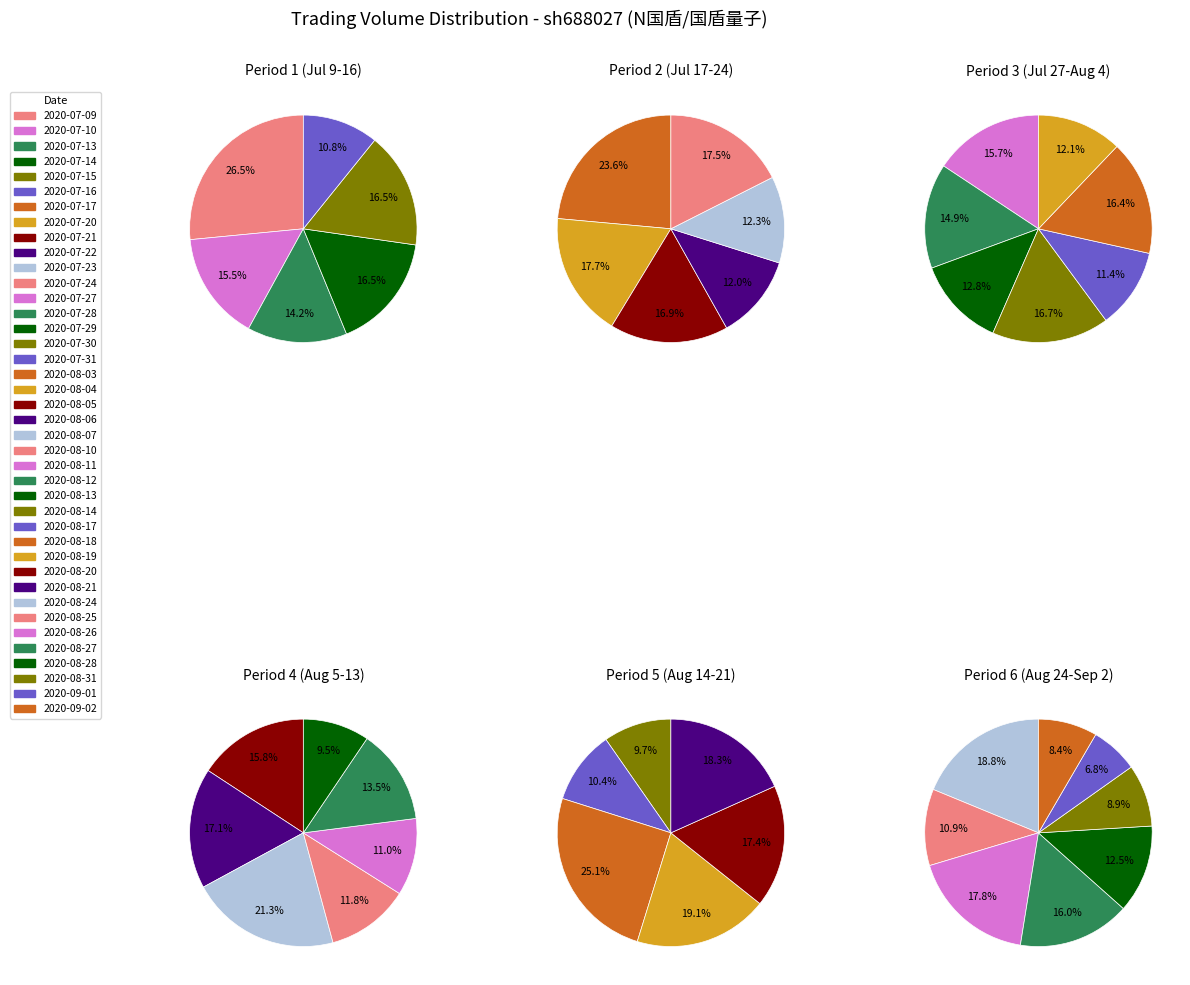

Which category has the biggest portion of the pie?

2020-07-09